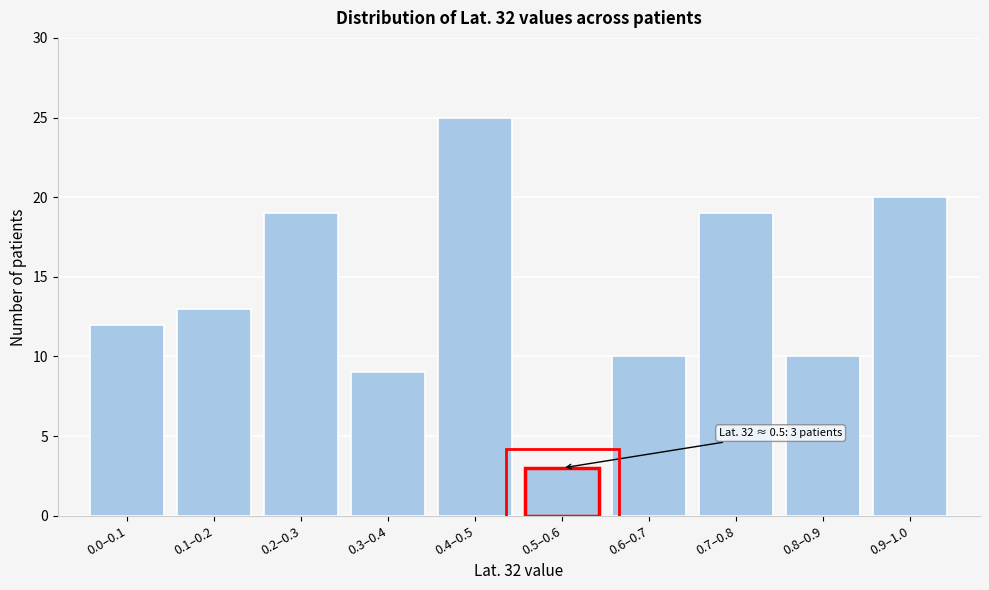

Reading left to right, transcribe all the data shown in this chart.

12	13	19	9	25	3	10	19	10	20